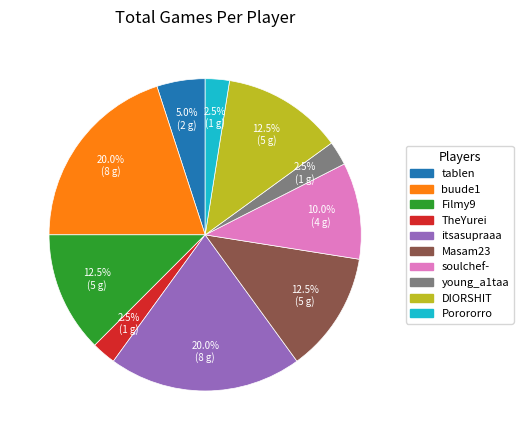

How many slices are in this pie chart?

10